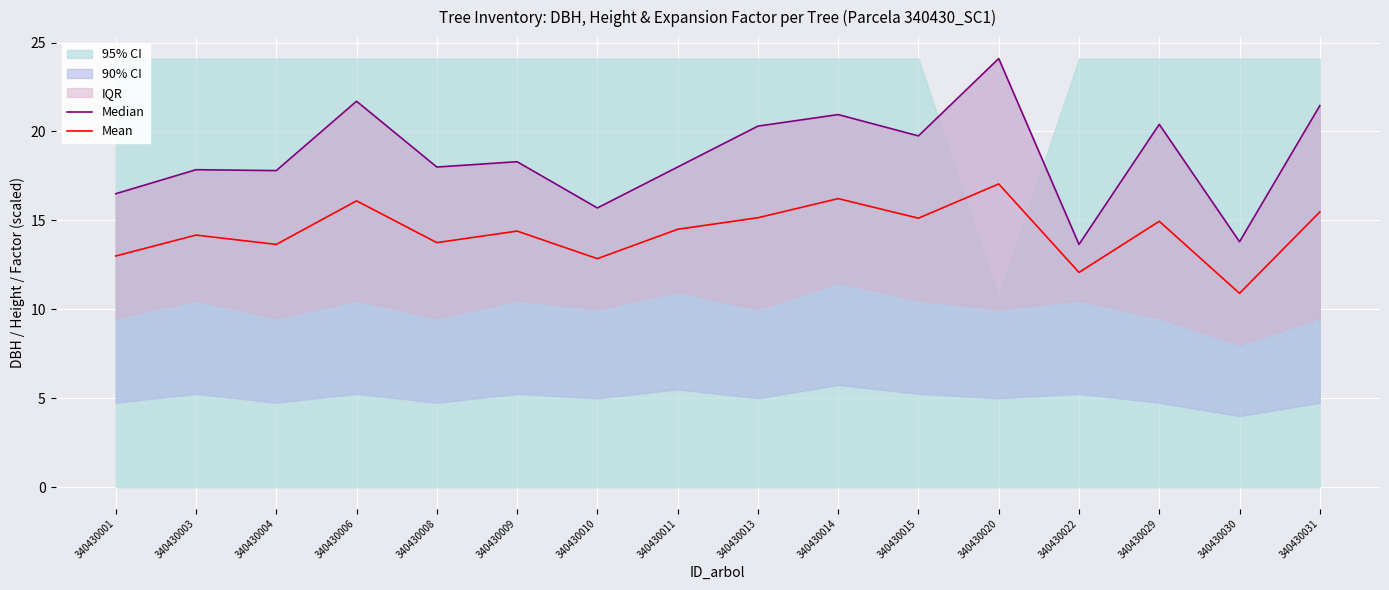

Which series has the largest total across all categories?

Median